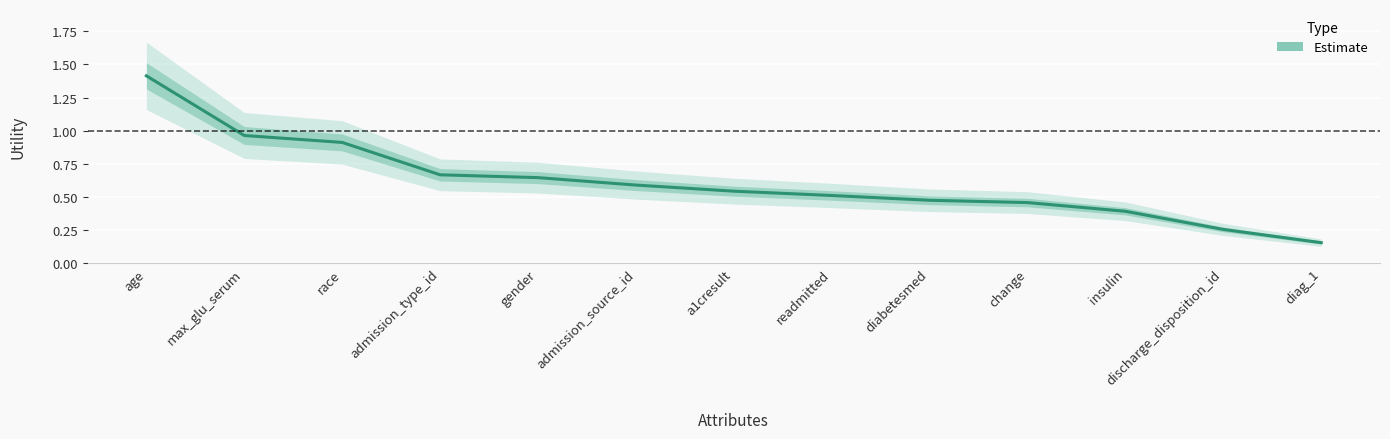

How many lines are shown in the chart?

1